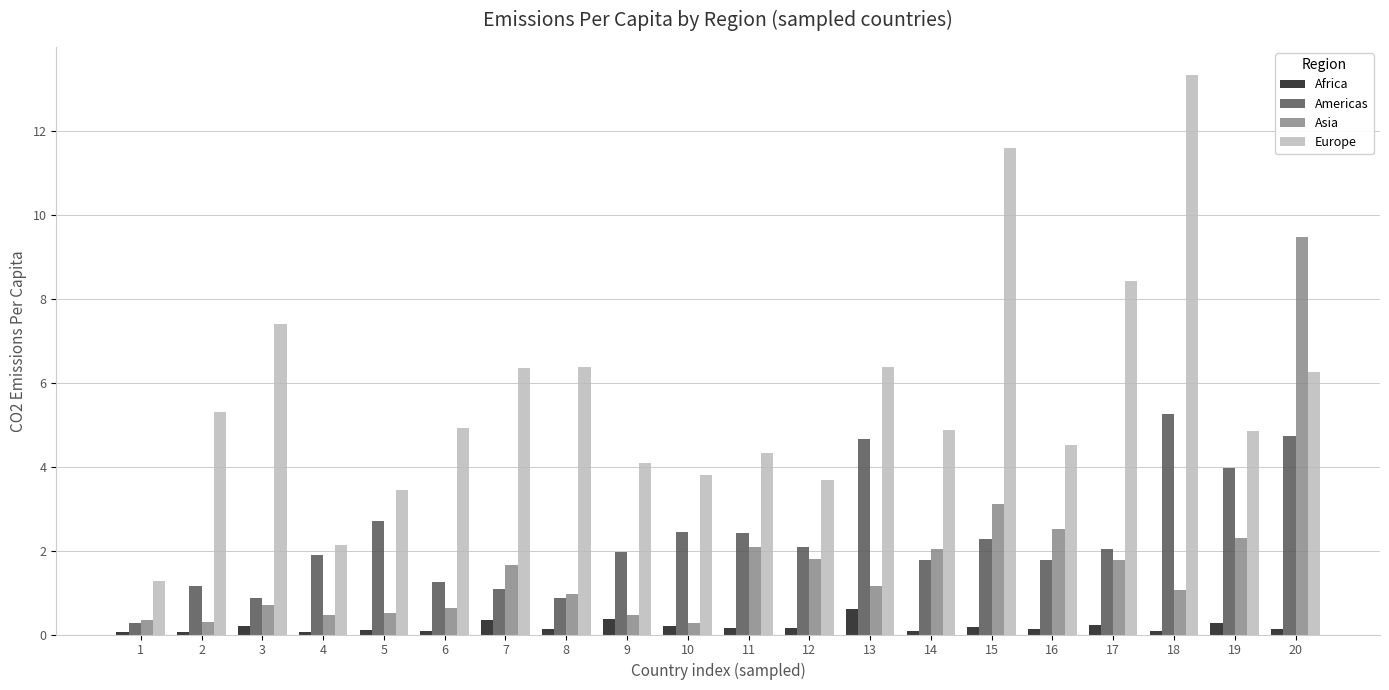

What are all the series names shown in the legend?

Africa, Americas, Asia, Europe